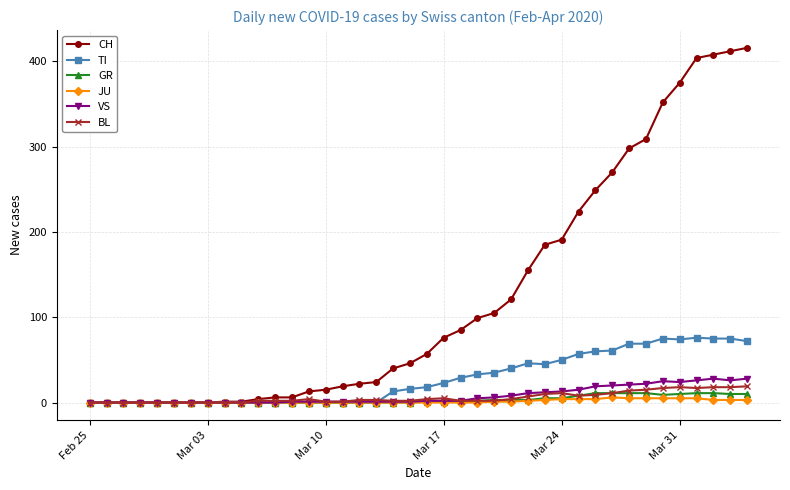

What is the maximum value shown in the chart?

416